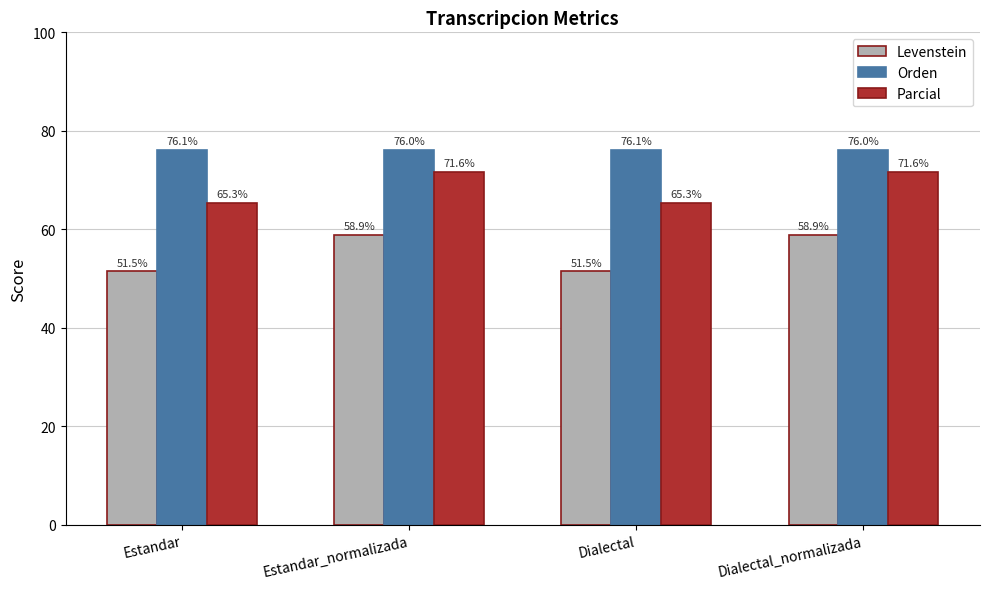

The Levenstein series shows 51.5 at Dialectal. True or false?

True